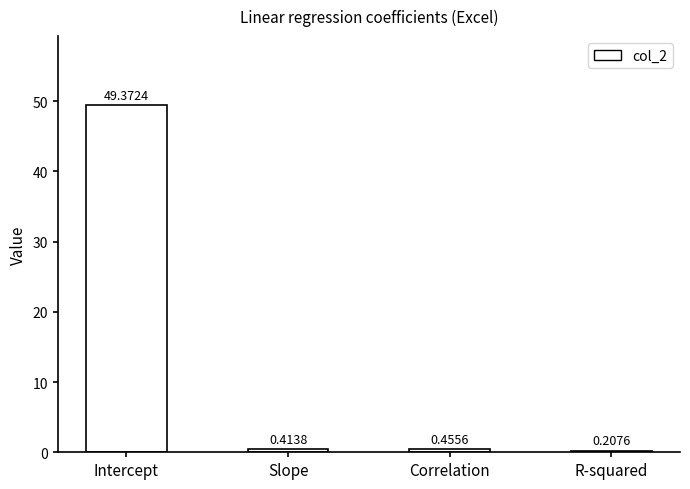

What is the label of the 2nd bar from the right?

Correlation